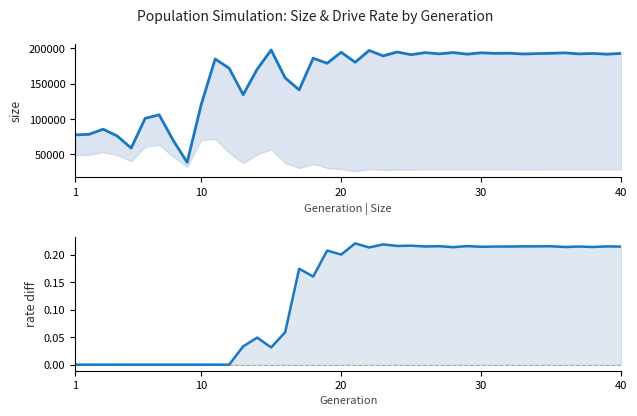

What is the lowest value of the size series?

38739.0